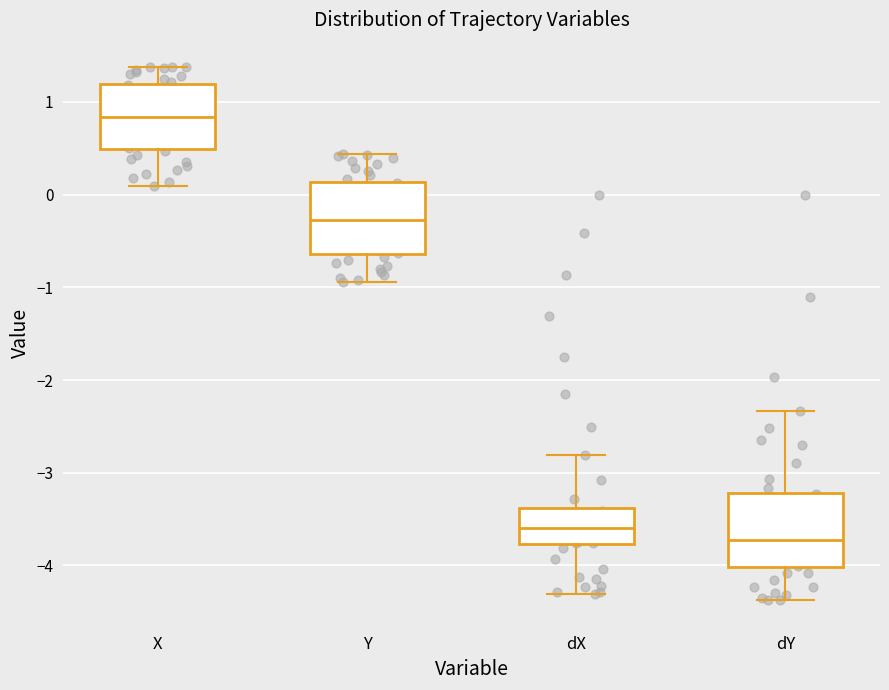

Where is the lower edge of the box for X on the y-axis? The values are not printed on the chart, so give them approximately, as read against the axis.

0.5